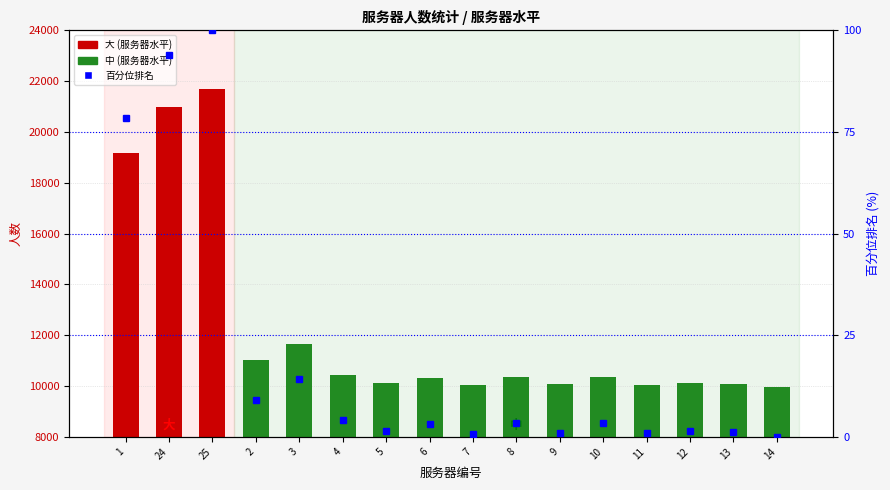

Where does the data first go above 3?

1